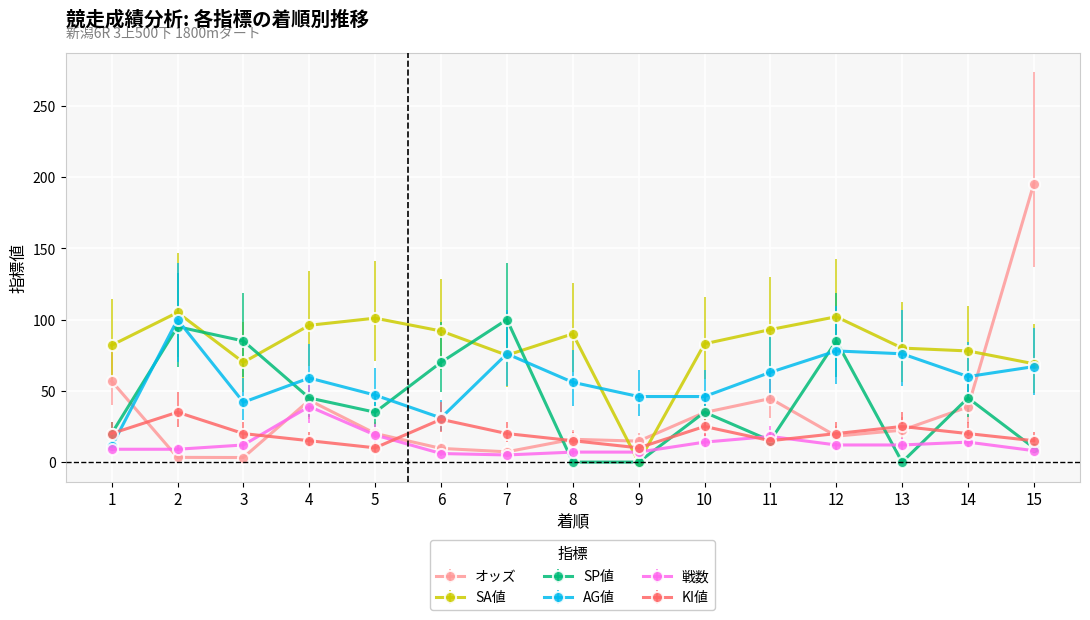

What is the difference between the highest and lowest values at 5?

91.0